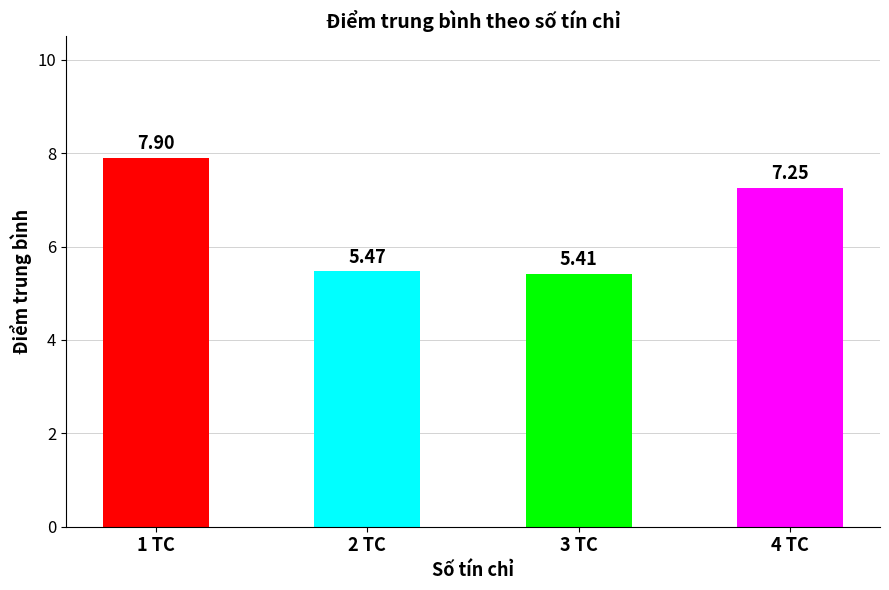

Rank the categories by value from highest to lowest.

1 TC, 4 TC, 2 TC, 3 TC